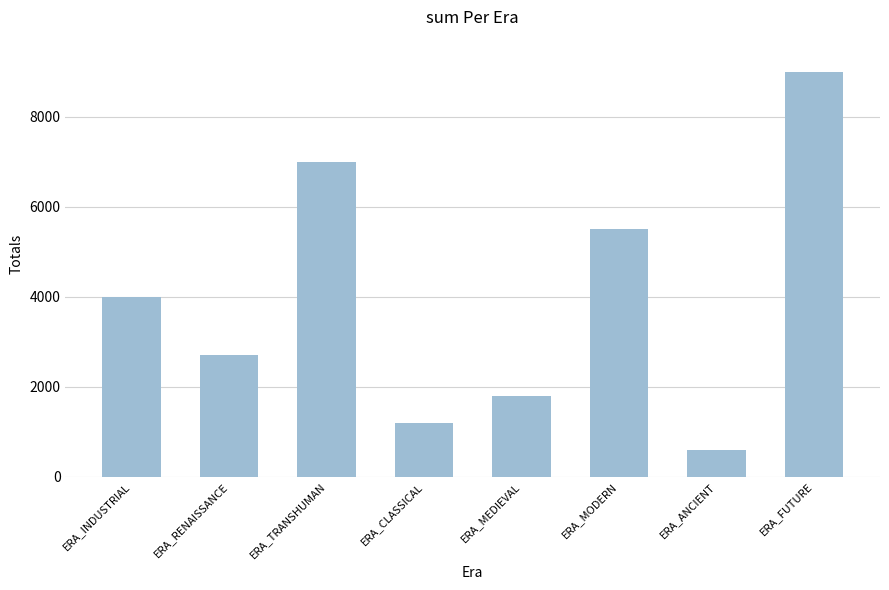

What is the approximate value at ERA_INDUSTRIAL?

4000